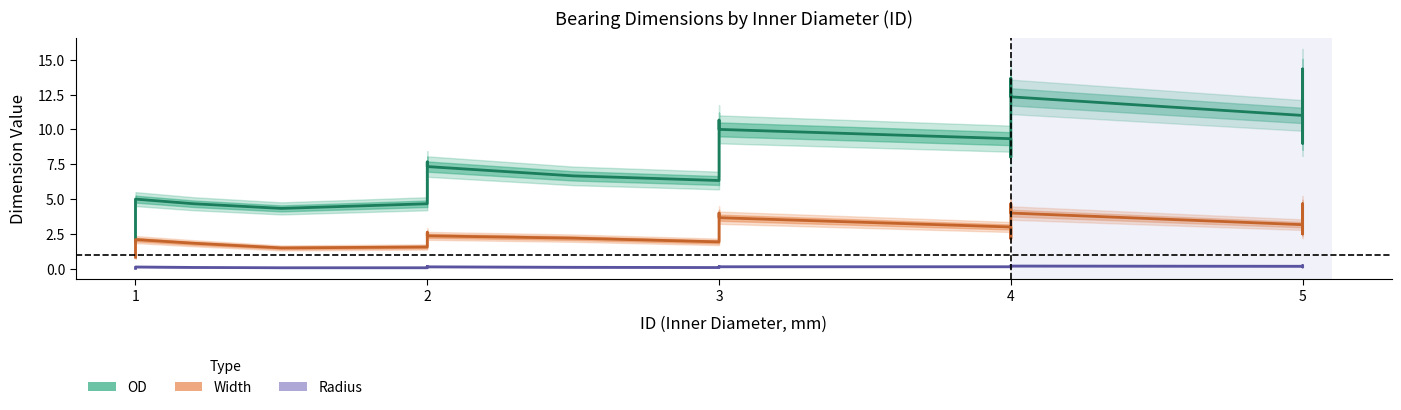

List the series in order of their overall mean, lowest first.

Radius, Width, OD